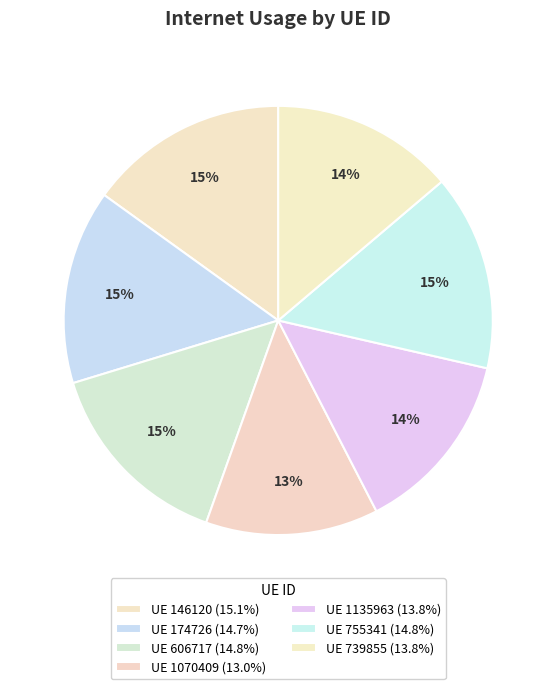

What is the largest slice in the pie chart?

146120